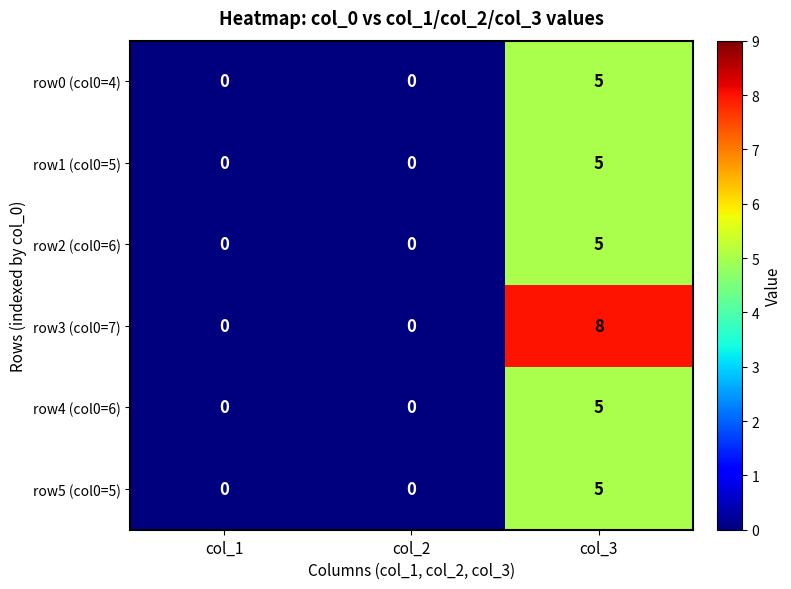

At which category is the sum across all series the highest?

col_3